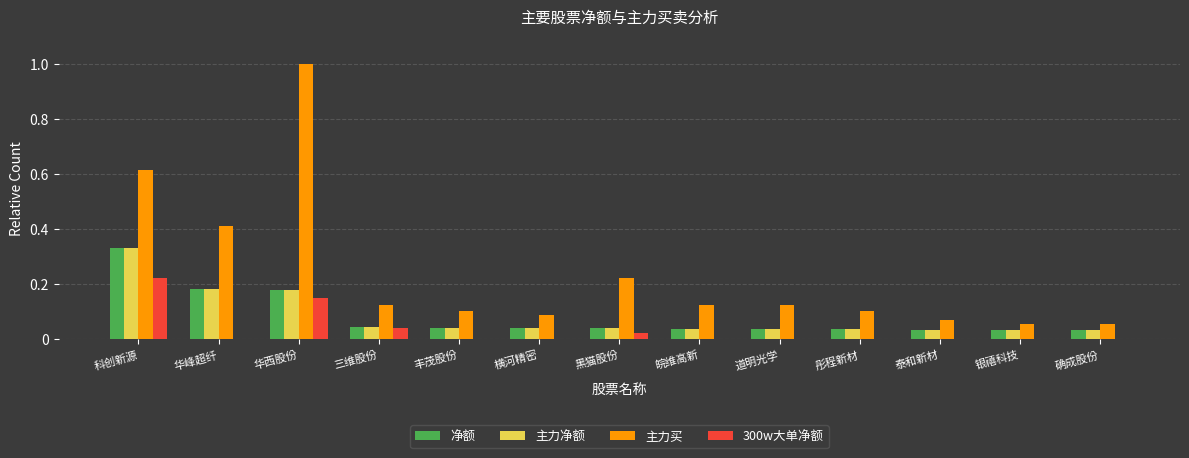

How many groups of bars are there?

13